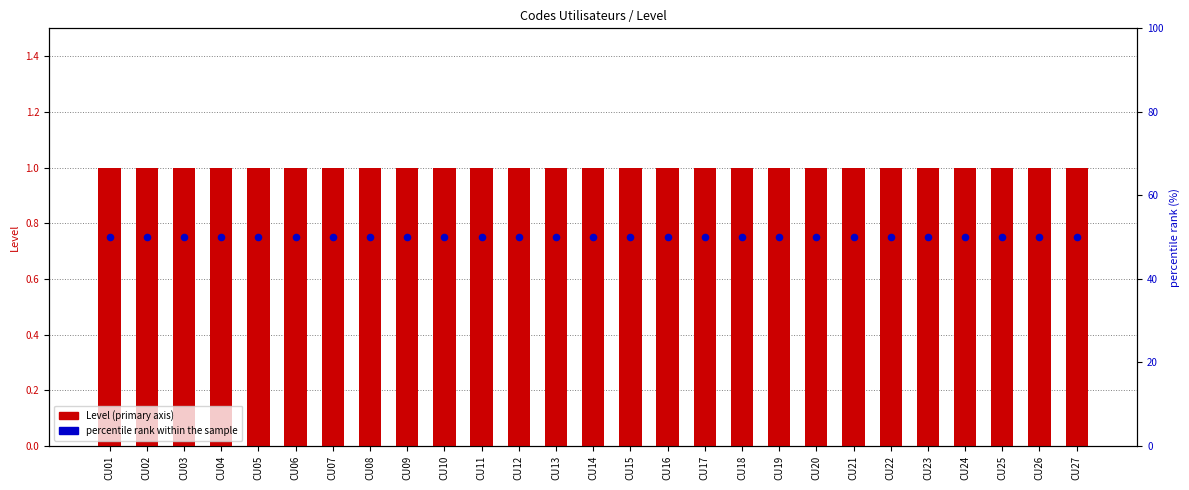

Which series contains the lowest Y value?

Level (primary axis)